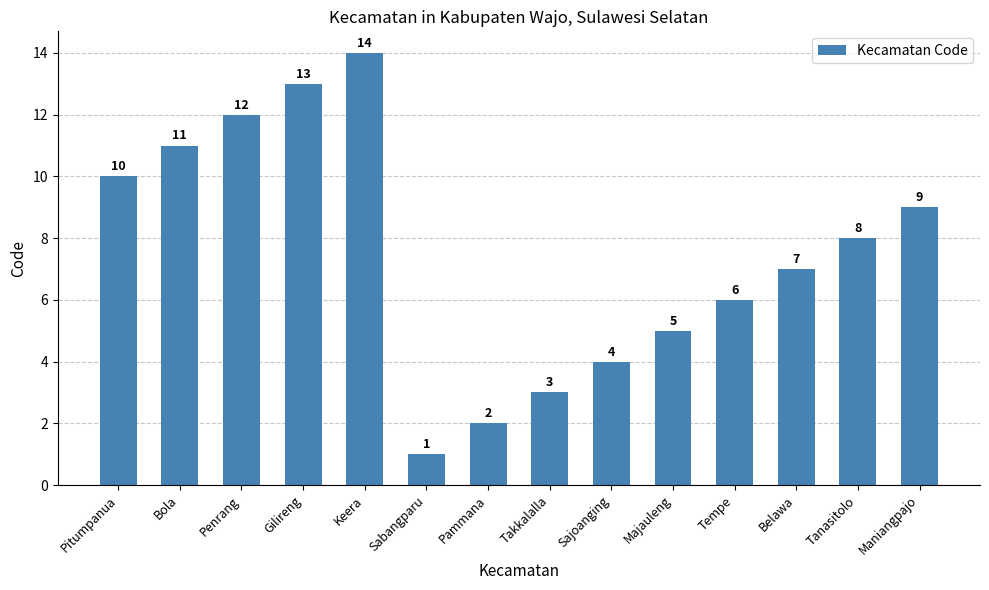

The chart shows a value of 12 at Penrang. True or false?

True